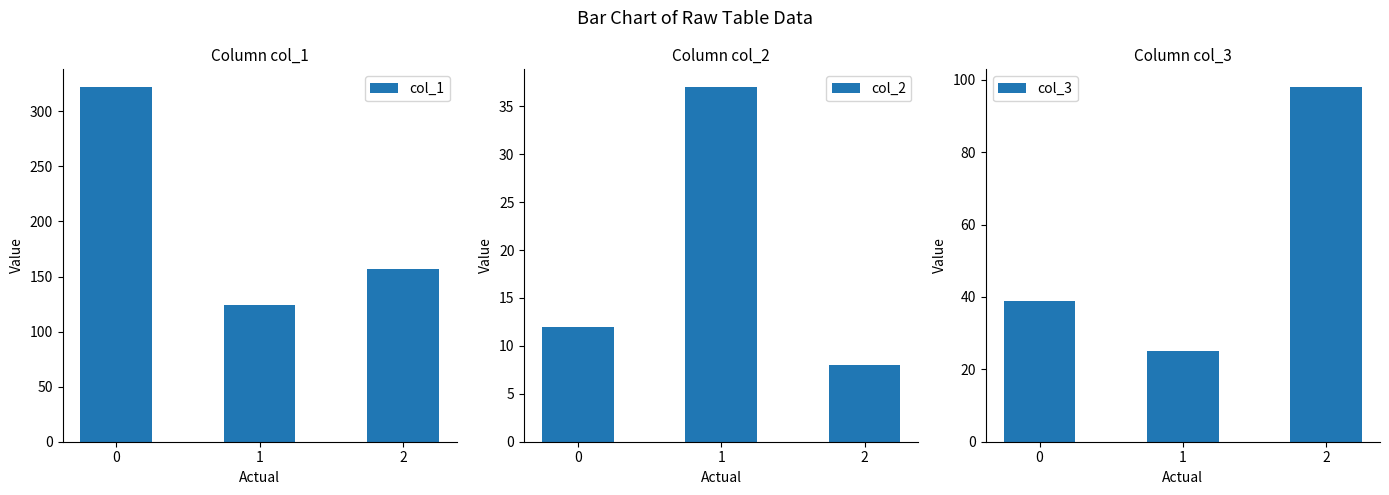

What is the sum of all col_2 values?

57